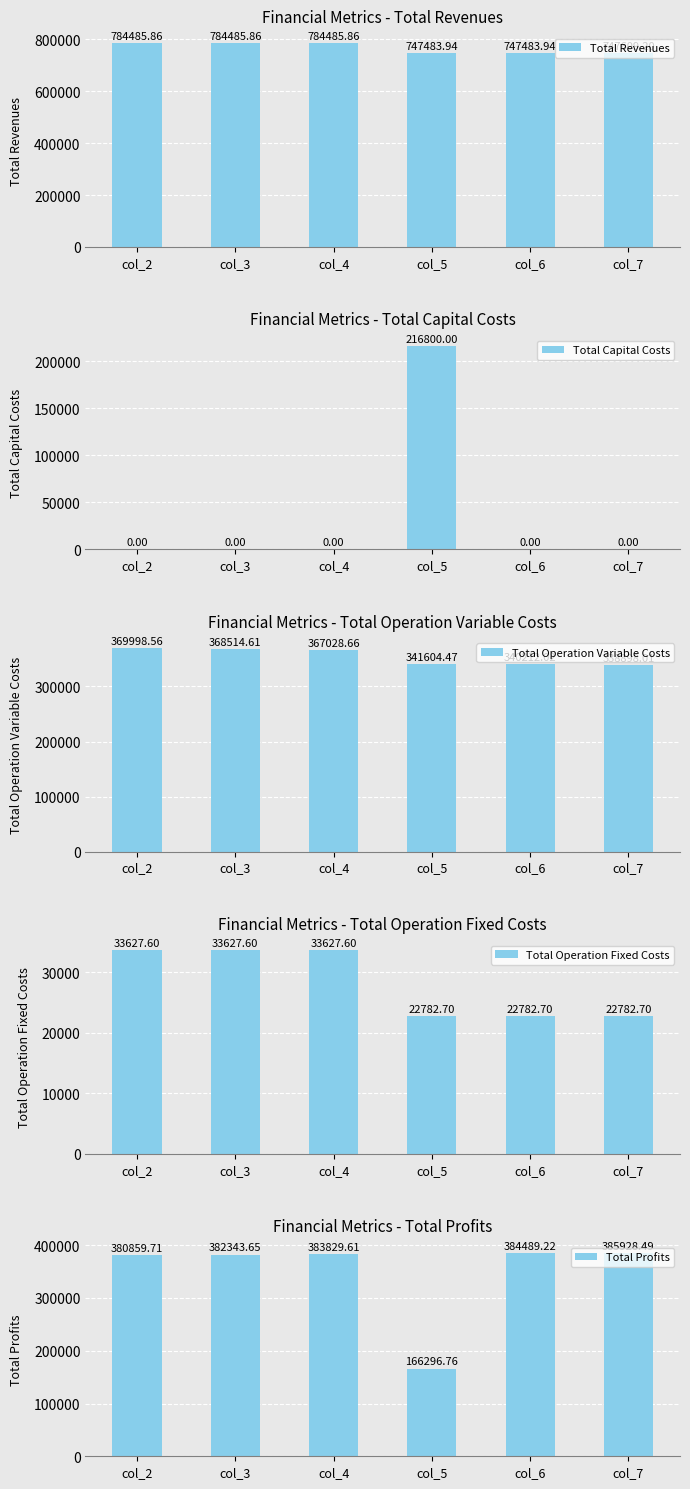

Where is Total Profits nearest to the value 276112?

col_2